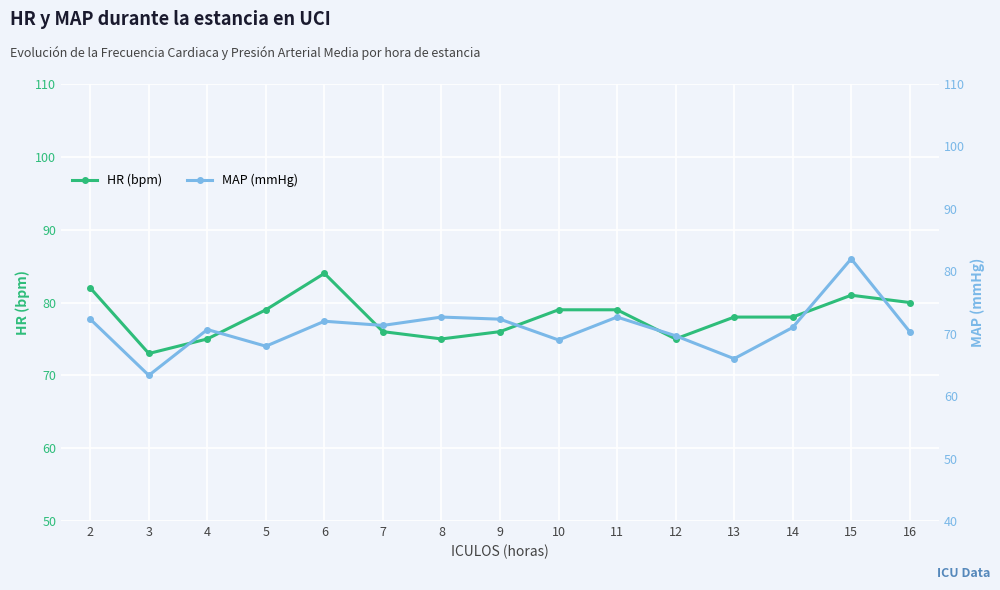

Reading right to left, transcribe all the data shown in this chart.

HR (bpm): 80.0	81.0	78.0	78.0	75.0	79.0	79.0	76.0	75.0	76.0	84.0	79.0	75.0	73.0	82.0
MAP (mmHg): 70.3	82.0	71.0	66.0	69.7	72.7	69.0	72.3	72.7	71.3	72.0	68.0	70.7	63.3	72.3